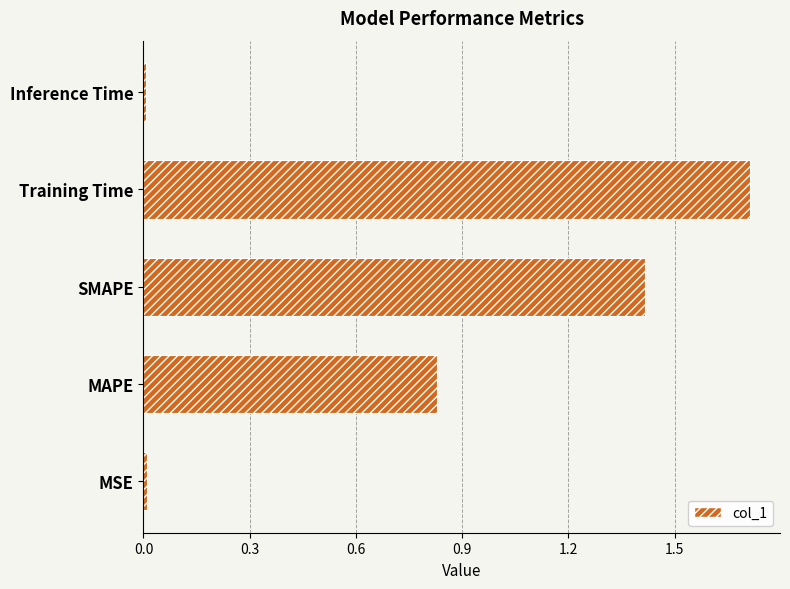

What value does the data have at Training Time?

1.7